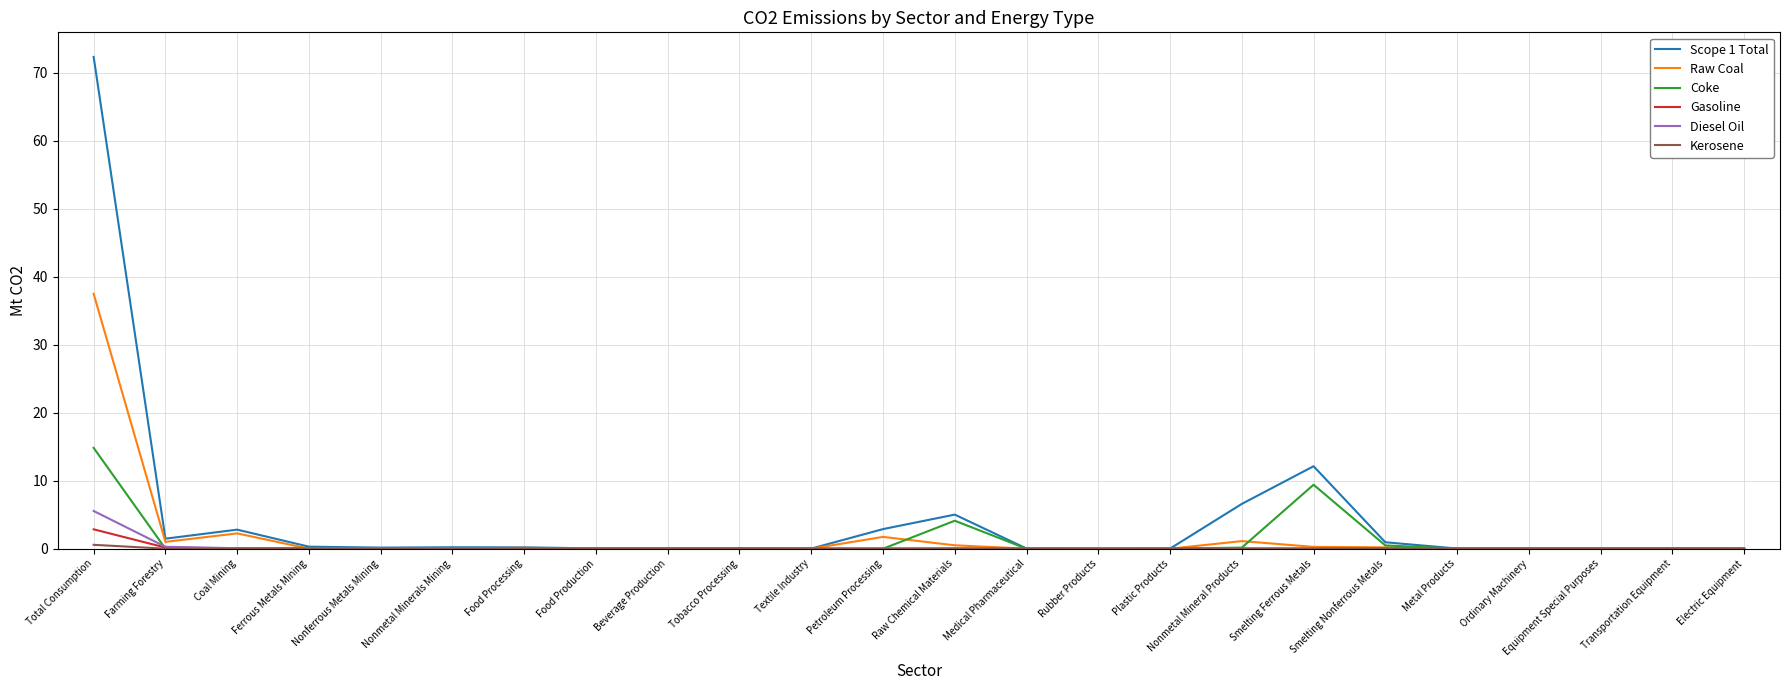

What is the highest value of the Diesel Oil series?

5.5